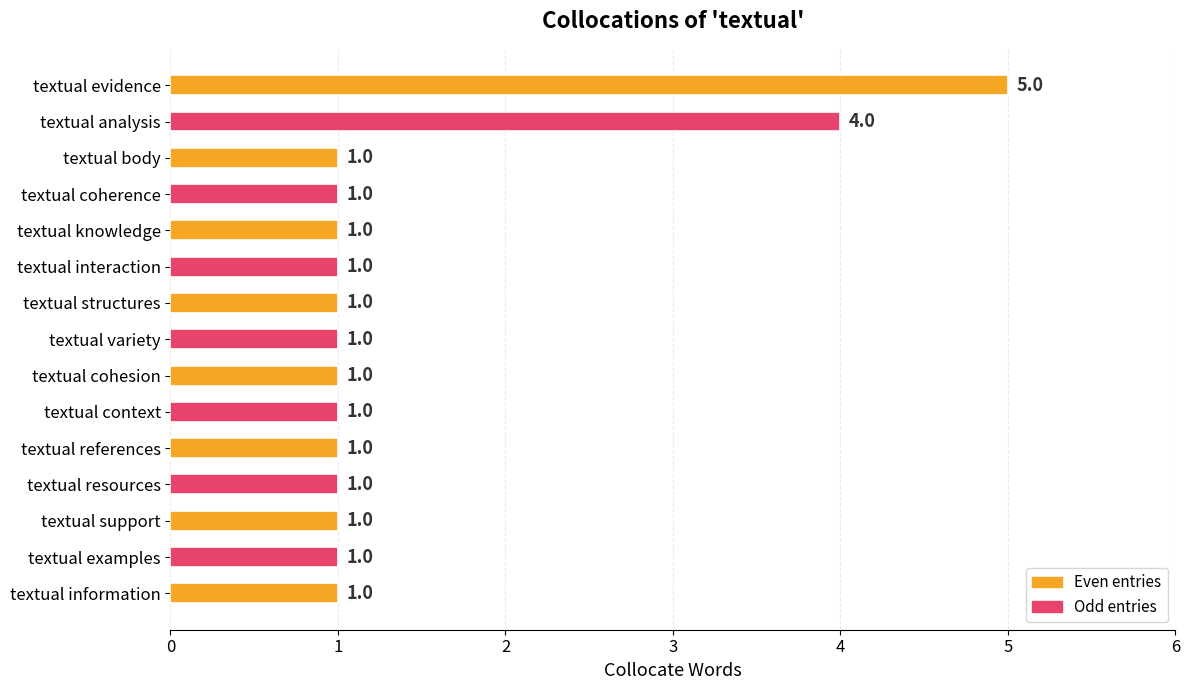

Which category has the highest value across all series?

textual evidence